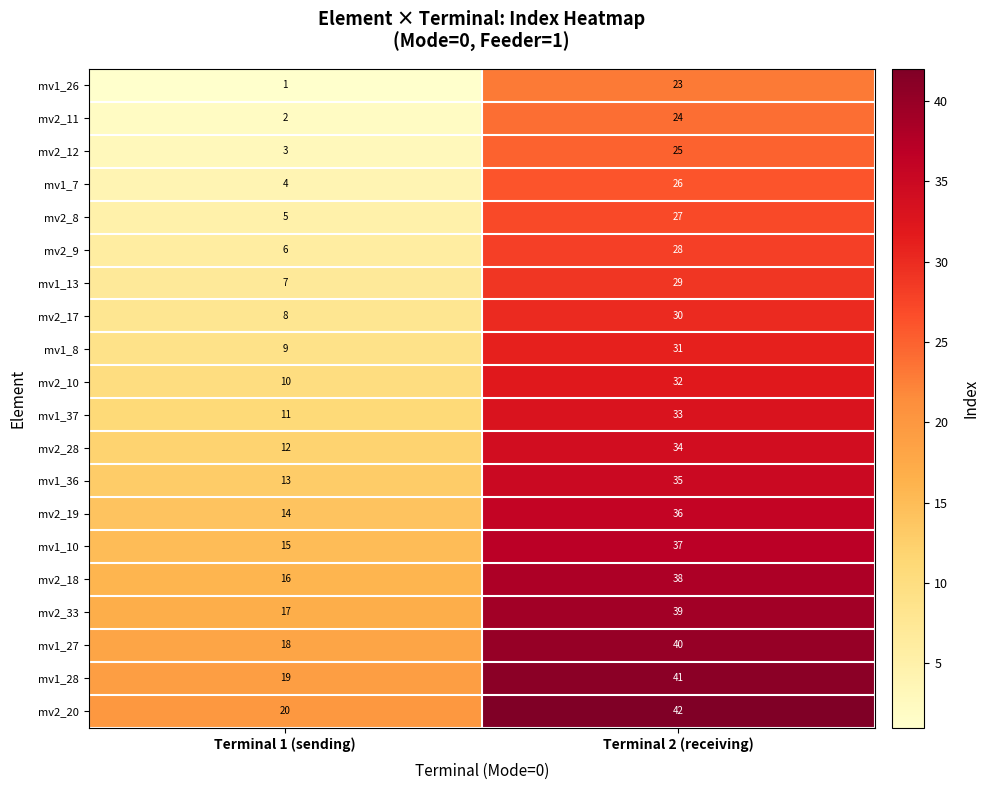

What is the difference between the maximum and minimum values in the mv1_36 series?

22